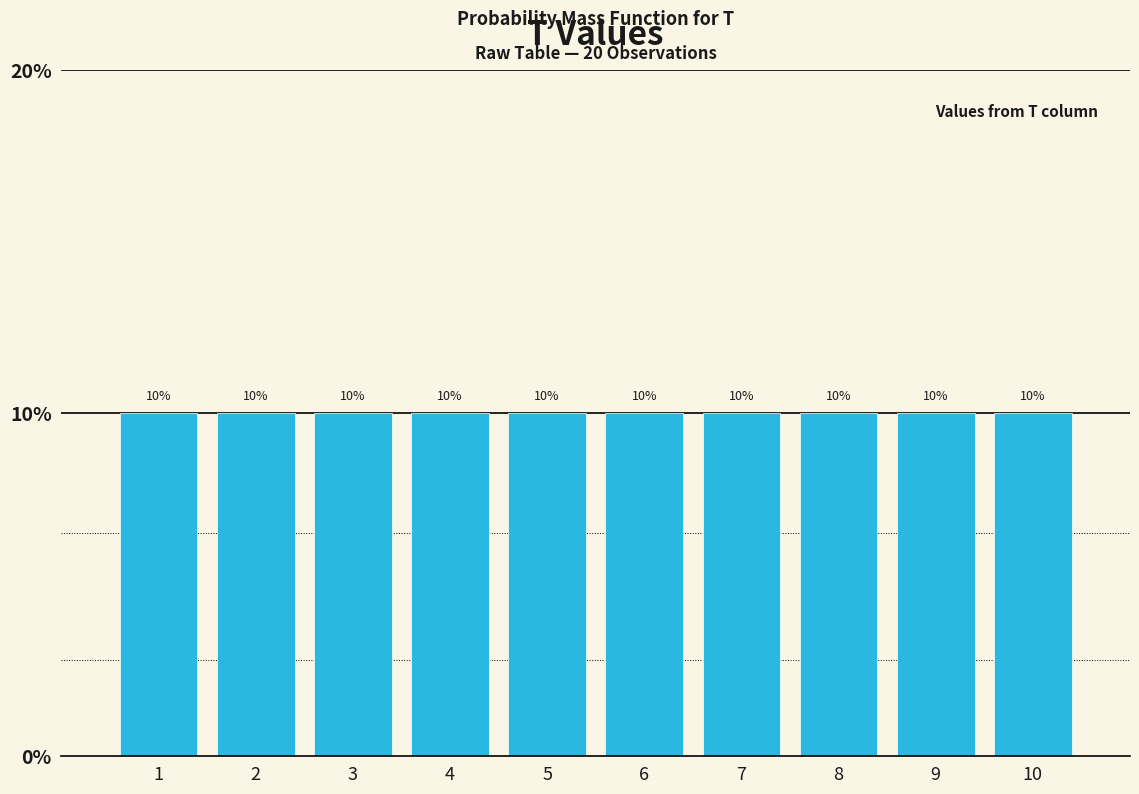

Reading left to right, list every bar in this chart as the range it spans on the x-axis followed by its height.

0.5 to 1.5: 10
1.5 to 2.5: 10
2.5 to 3.5: 10
3.5 to 4.5: 10
4.5 to 5.5: 10
5.5 to 6.5: 10
6.5 to 7.5: 10
7.5 to 8.5: 10
8.5 to 9.5: 10
9.5 to 10.5: 10